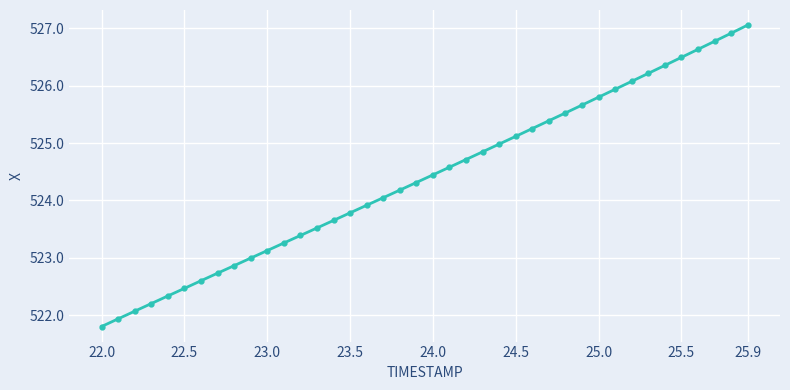

What is the value of the 23rd point from the left?

524.7